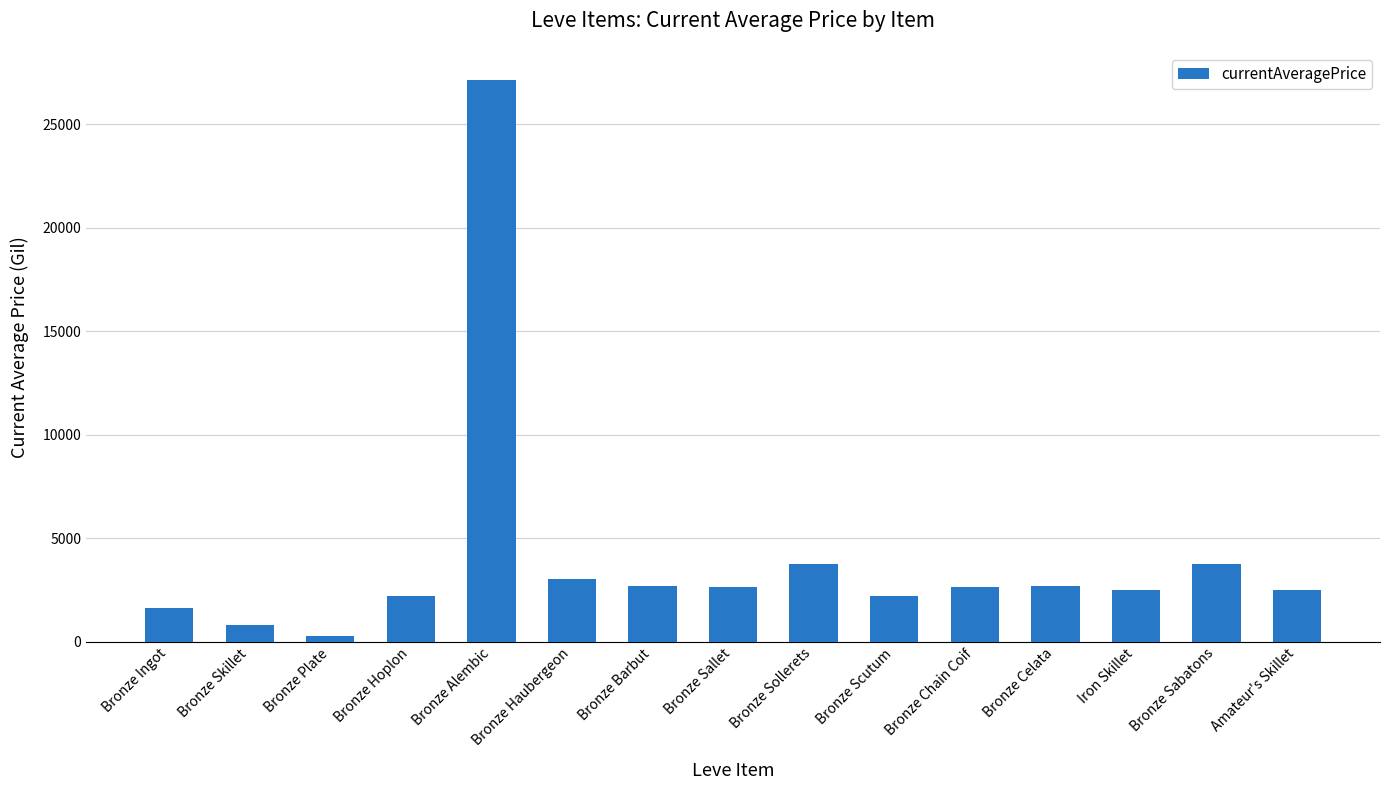

What is the difference between the maximum and minimum values?

26837.5